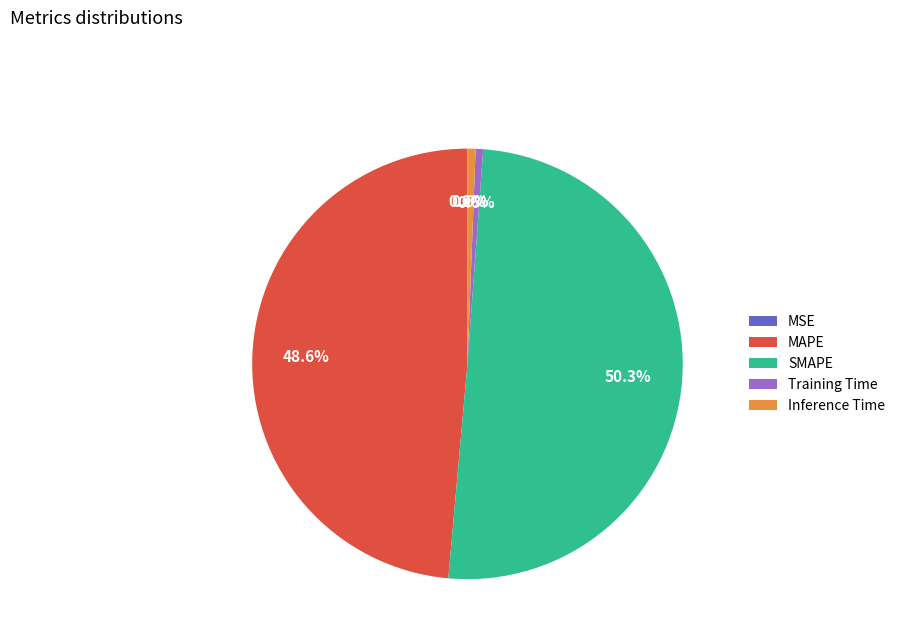

Do SMAPE and Inference Time together represent more than half of the pie?

Yes